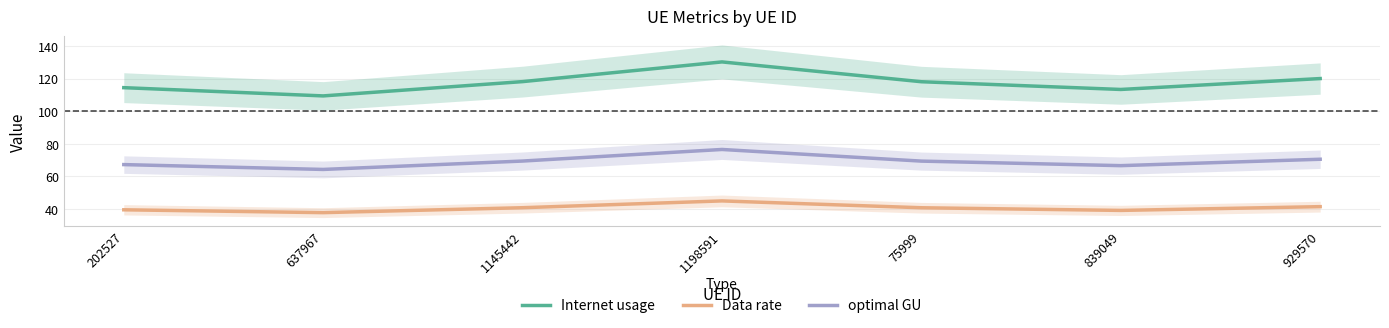

What is the approximate value of optimal GU at 1145442?

69.5